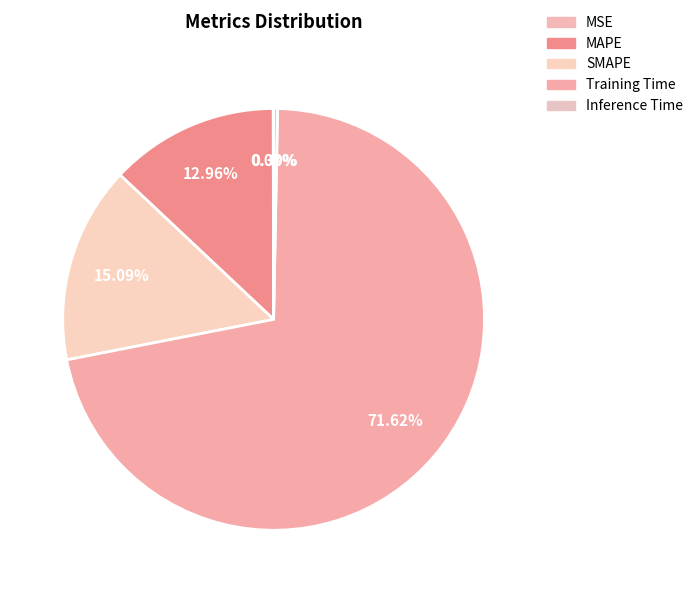

Which category has the biggest portion of the pie?

Training Time